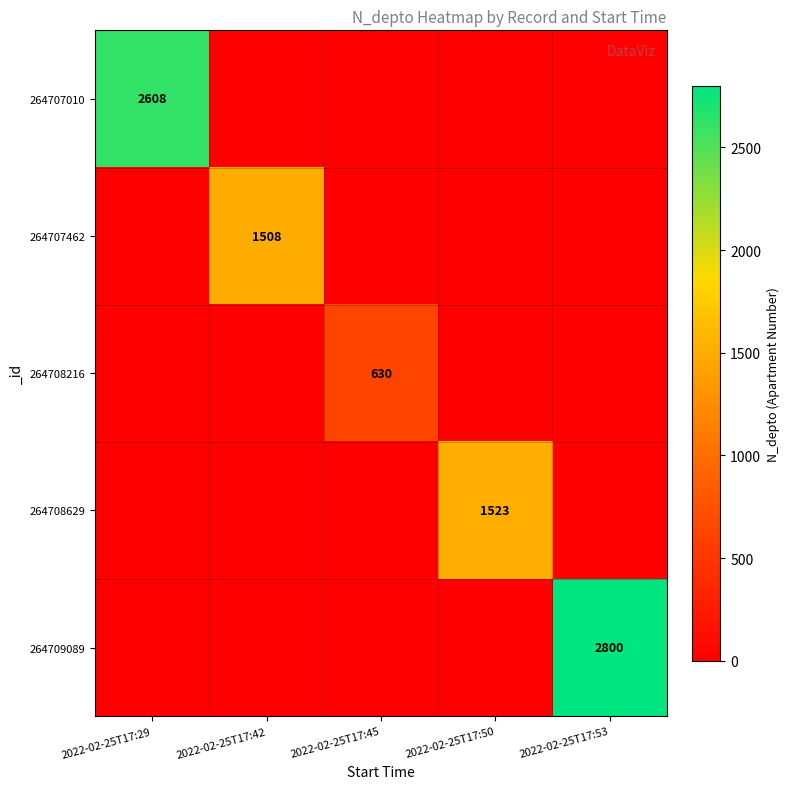

At which category is the sum across all series the highest?

2022-02-25T17:53